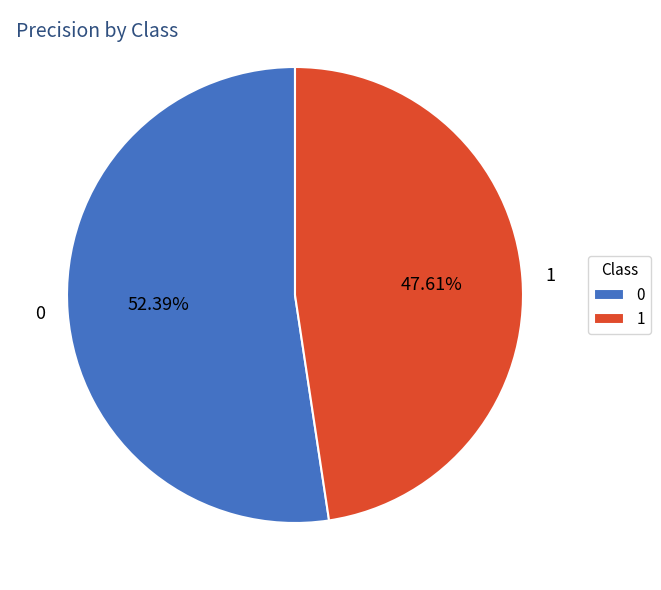

Combined, do 1 and 0 account for over 50%?

Yes